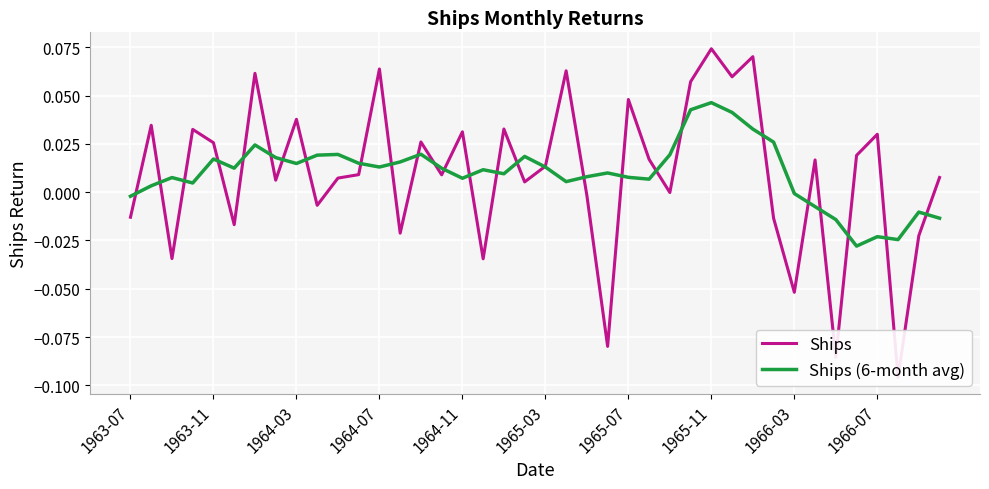

List the series in order of their peak value, lowest first.

Ships (6-month avg), Ships